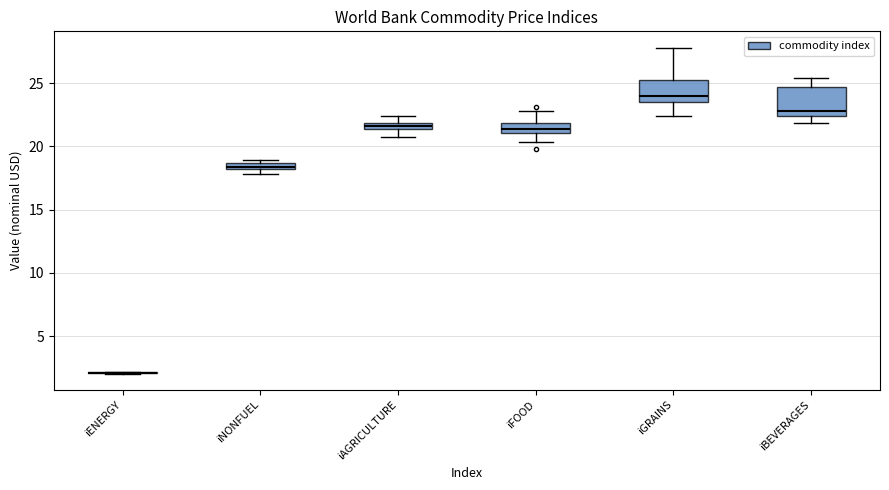

Where is the lower edge of the box for iGRAINS on the y-axis? The values are not printed on the chart, so give them approximately, as read against the axis.

23.5